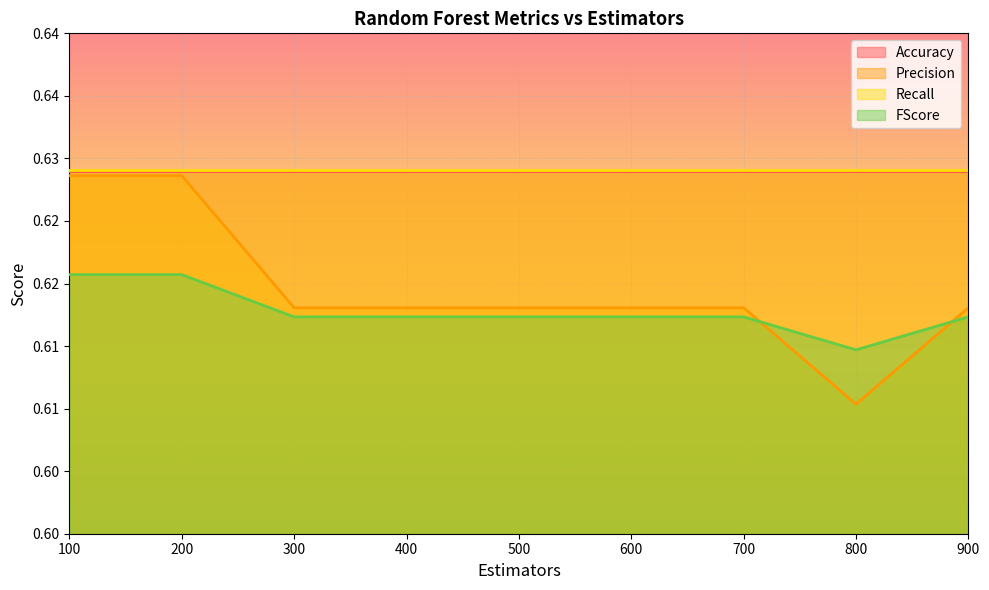

Reading left to right, what are all the values shown in this chart?

Precision: 0.6	0.6	0.6	0.6	0.6	0.6	0.6	0.6	0.6
FScore: 0.6	0.6	0.6	0.6	0.6	0.6	0.6	0.6	0.6